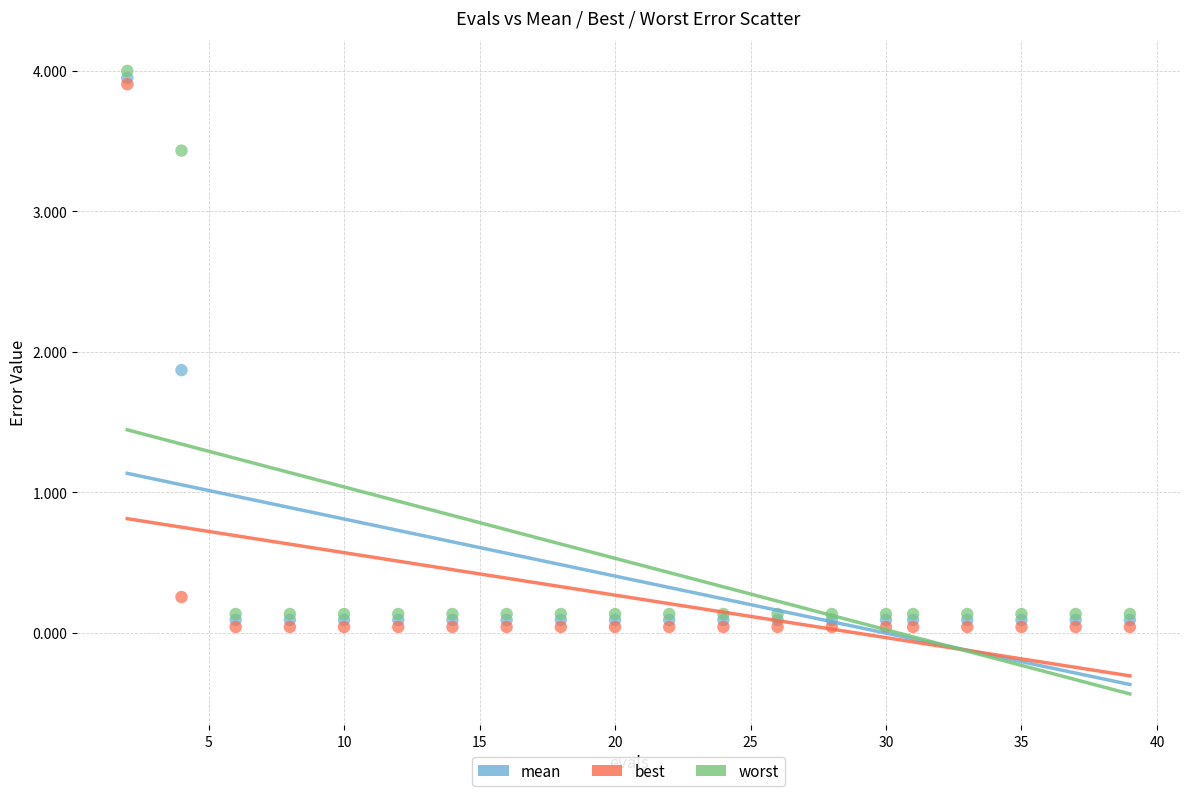

Which series contains the lowest Y value?

best